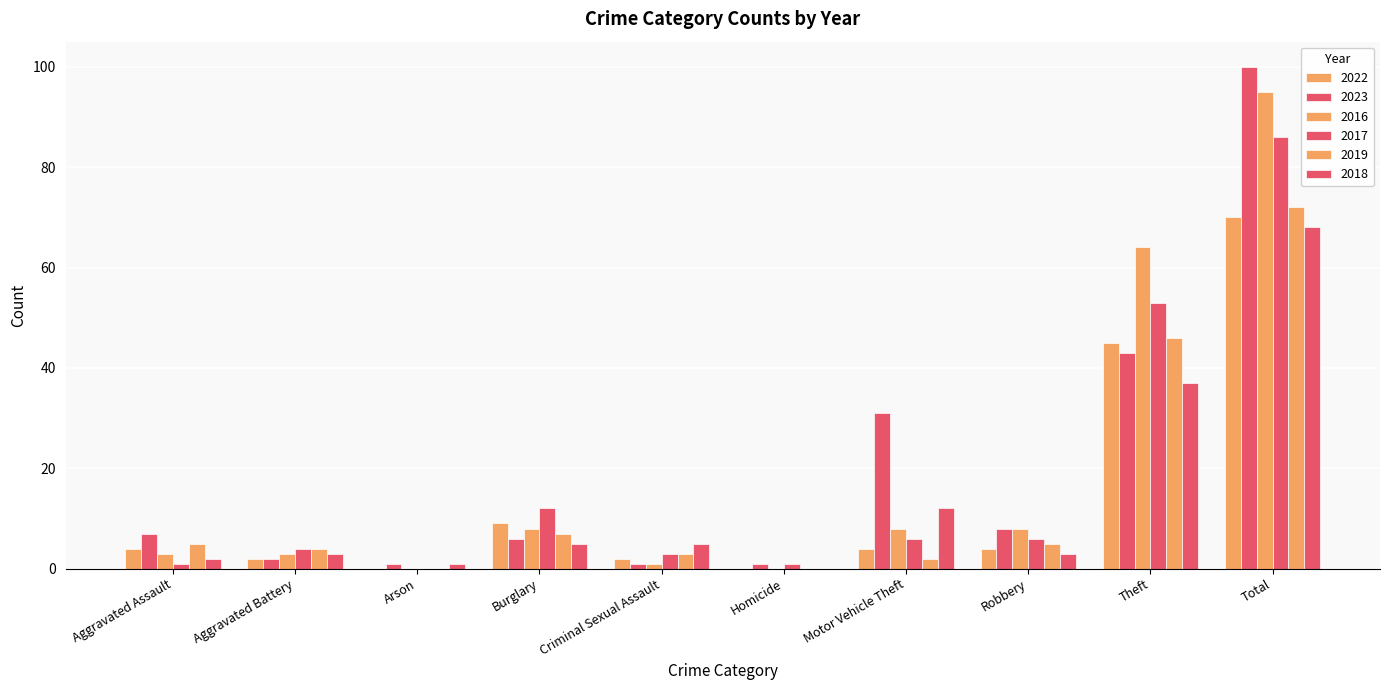

Is the value of 2016 at Criminal Sexual Assault greater than the value of 2019 at Arson?

Yes